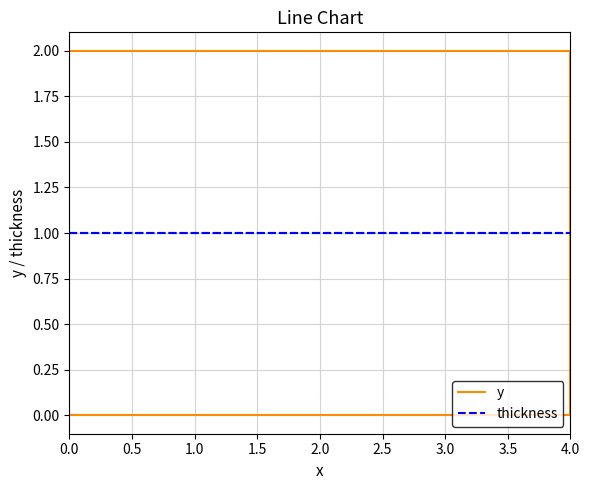

At how many categories does at least one series exceed 0?

6